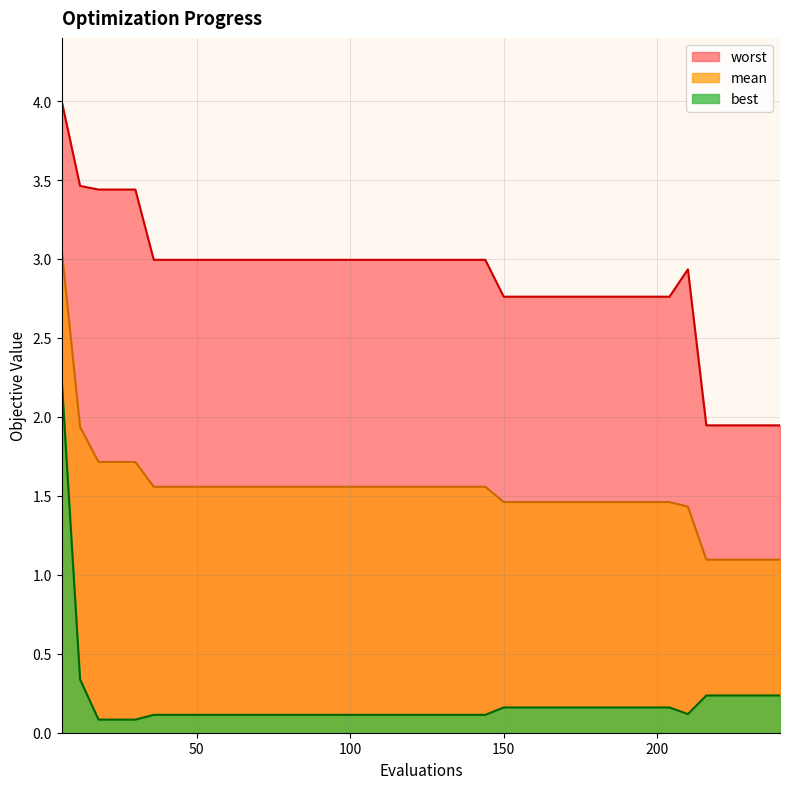

What is the total value across all series at 162?

4.4